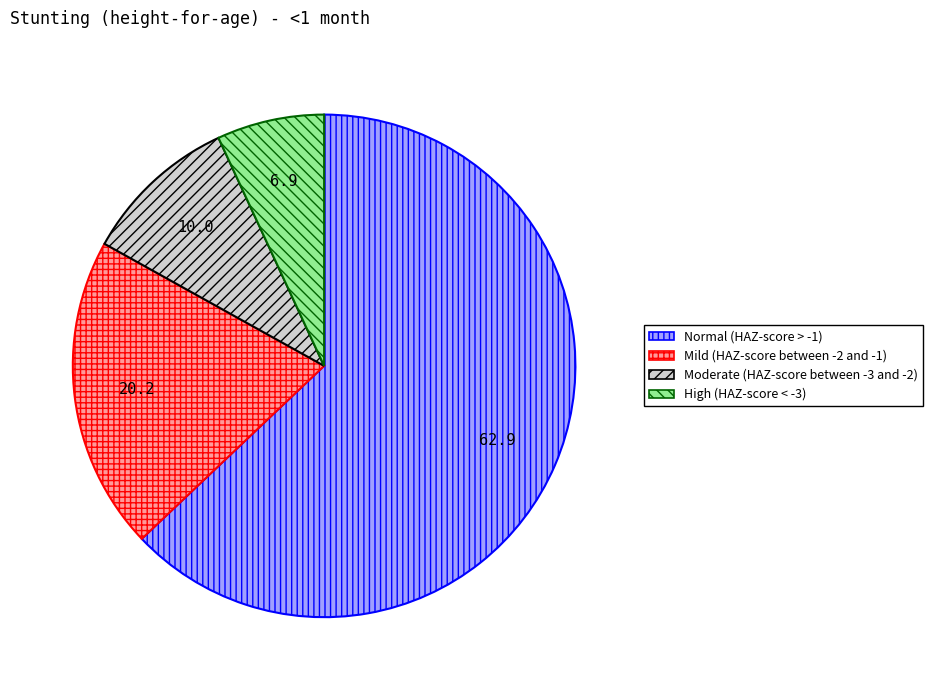

Between Moderate (HAZ-score between -3 and -2) and High (HAZ-score < -3), which is larger?

Moderate (HAZ-score between -3 and -2)